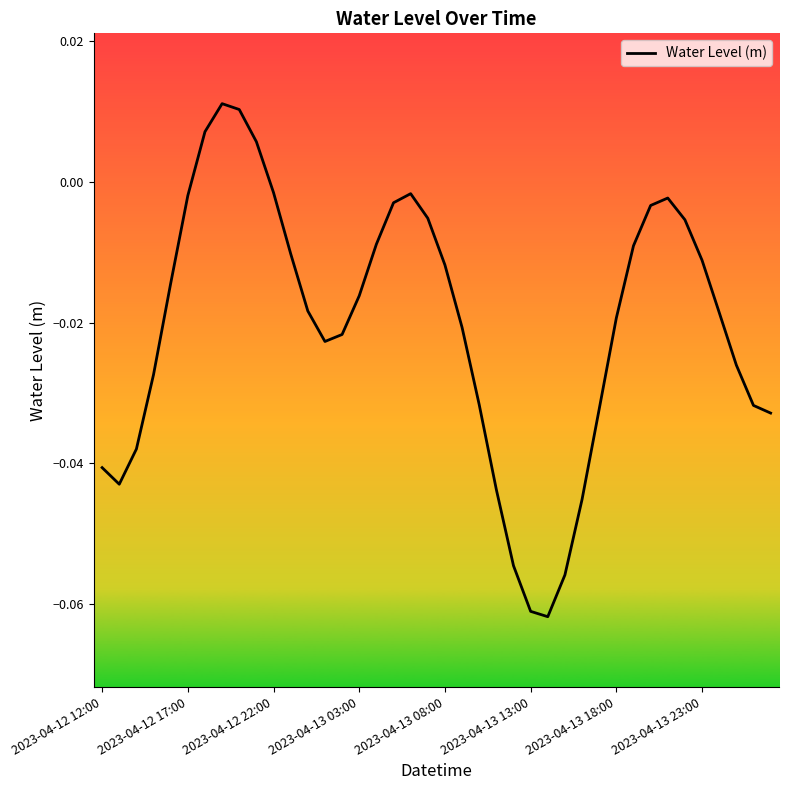

What is the minimum value shown in the chart?

-0.1